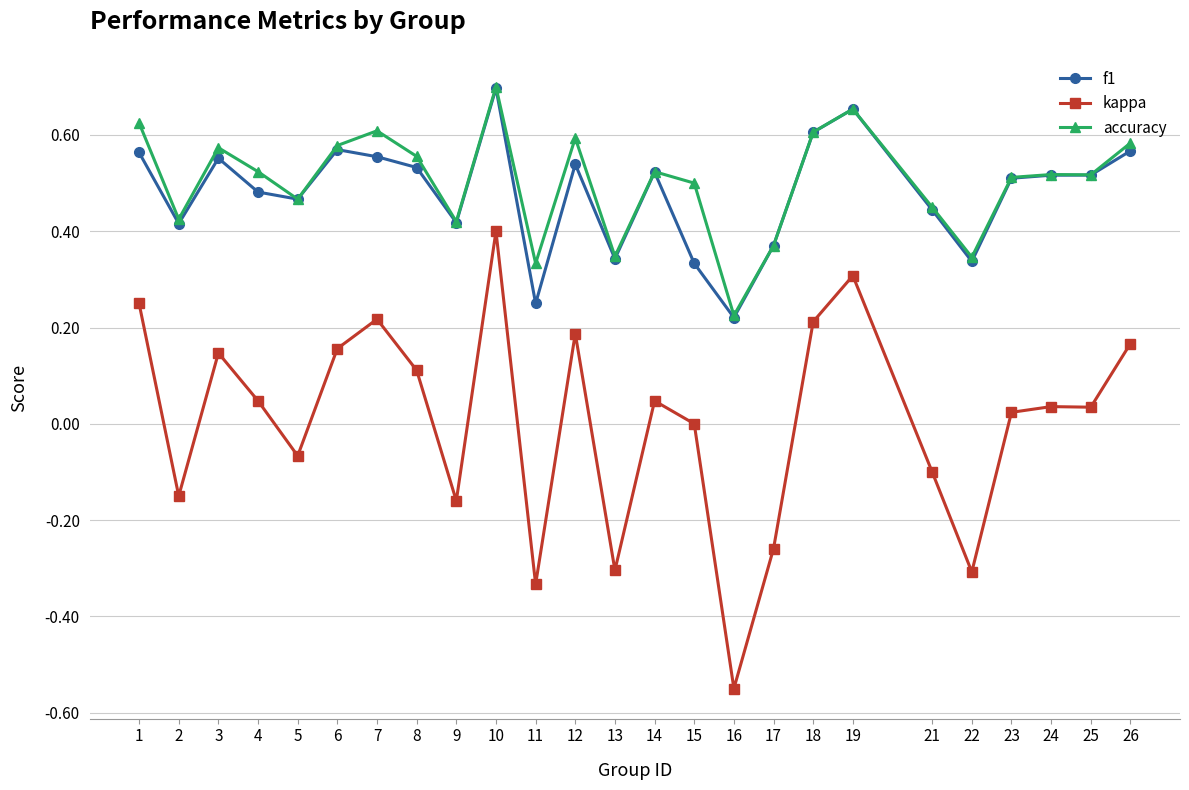

Is it true that accuracy equals 0.5 at 5?

True